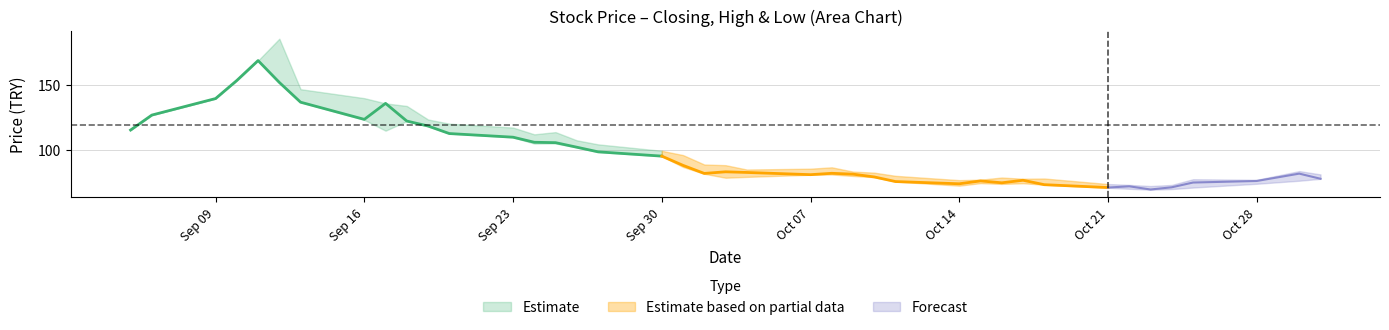

At which label is Düşük closest to 119?

2024-09-19